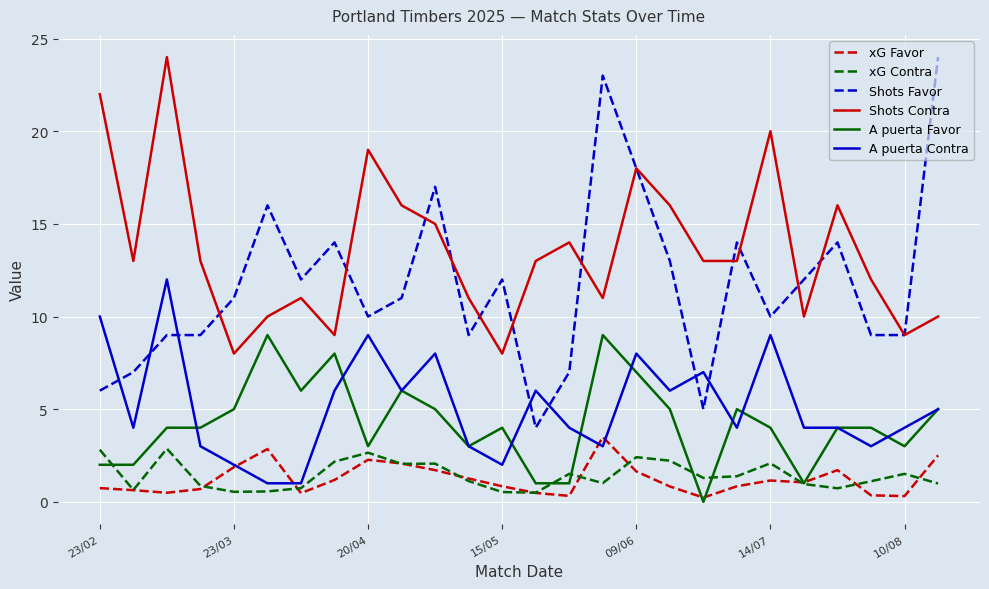

True or false: A puerta Contra and Shots Contra cross at least once.

False